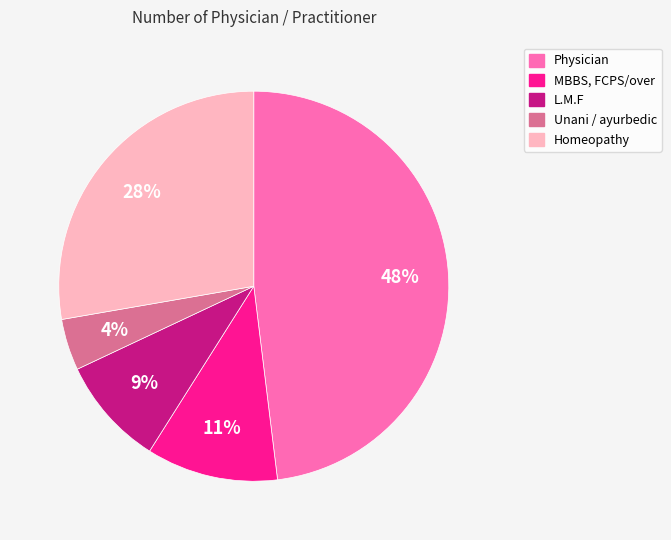

To the nearest percent, what is the average slice percentage?

20%